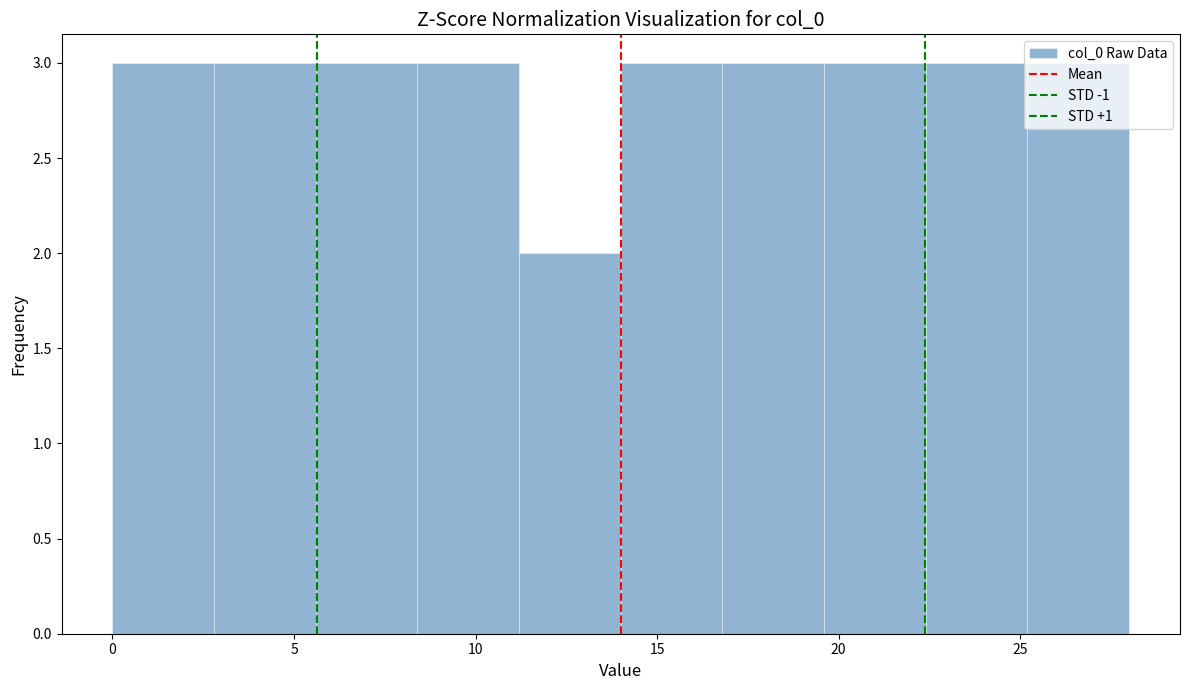

How tall is the bar that spans 11.2 to 14.0 on the x-axis? Neither the bar edges nor the heights are printed on the chart, so give them approximately, as read against the axes.

2